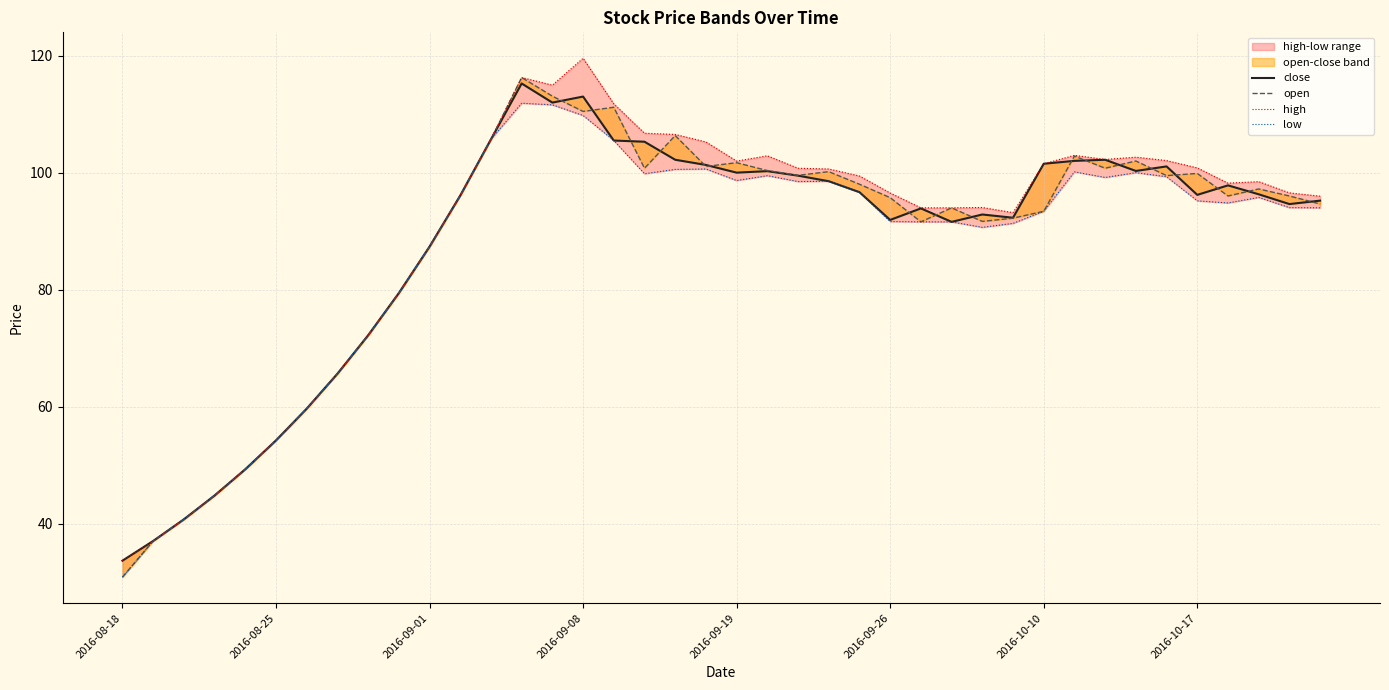

At which category does high reach its first local valley?

14